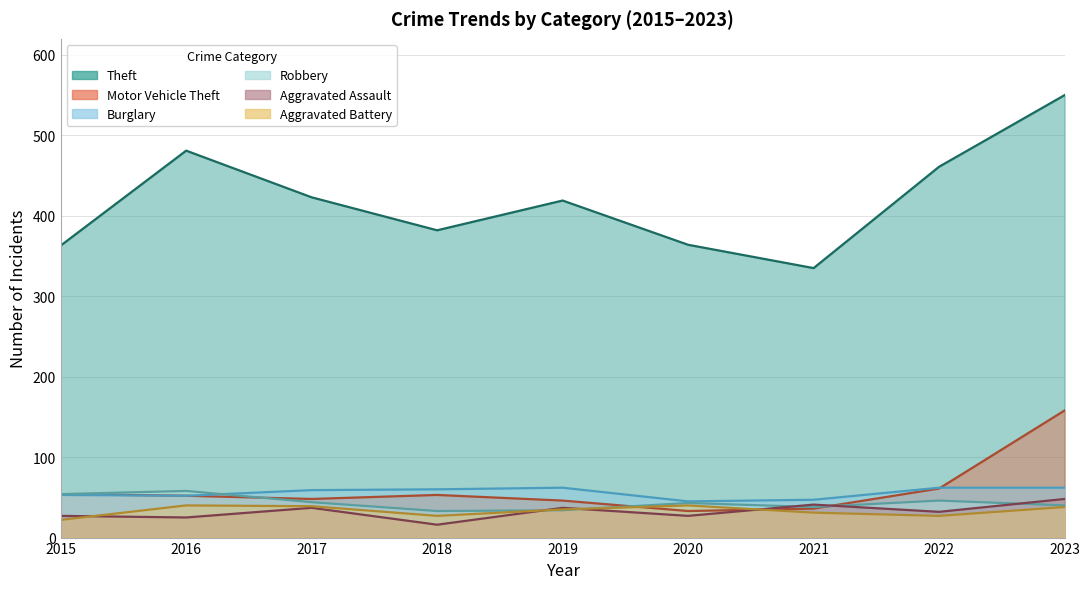

How many interior local valleys does the Robbery series have?

2